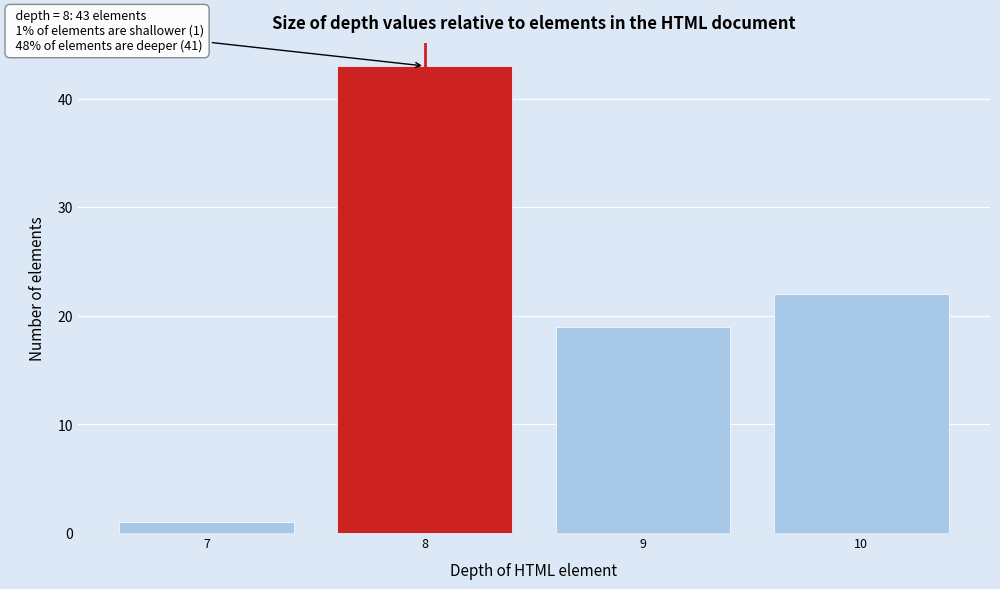

Reading left to right, extract all data points from this chart.

1	43	19	22